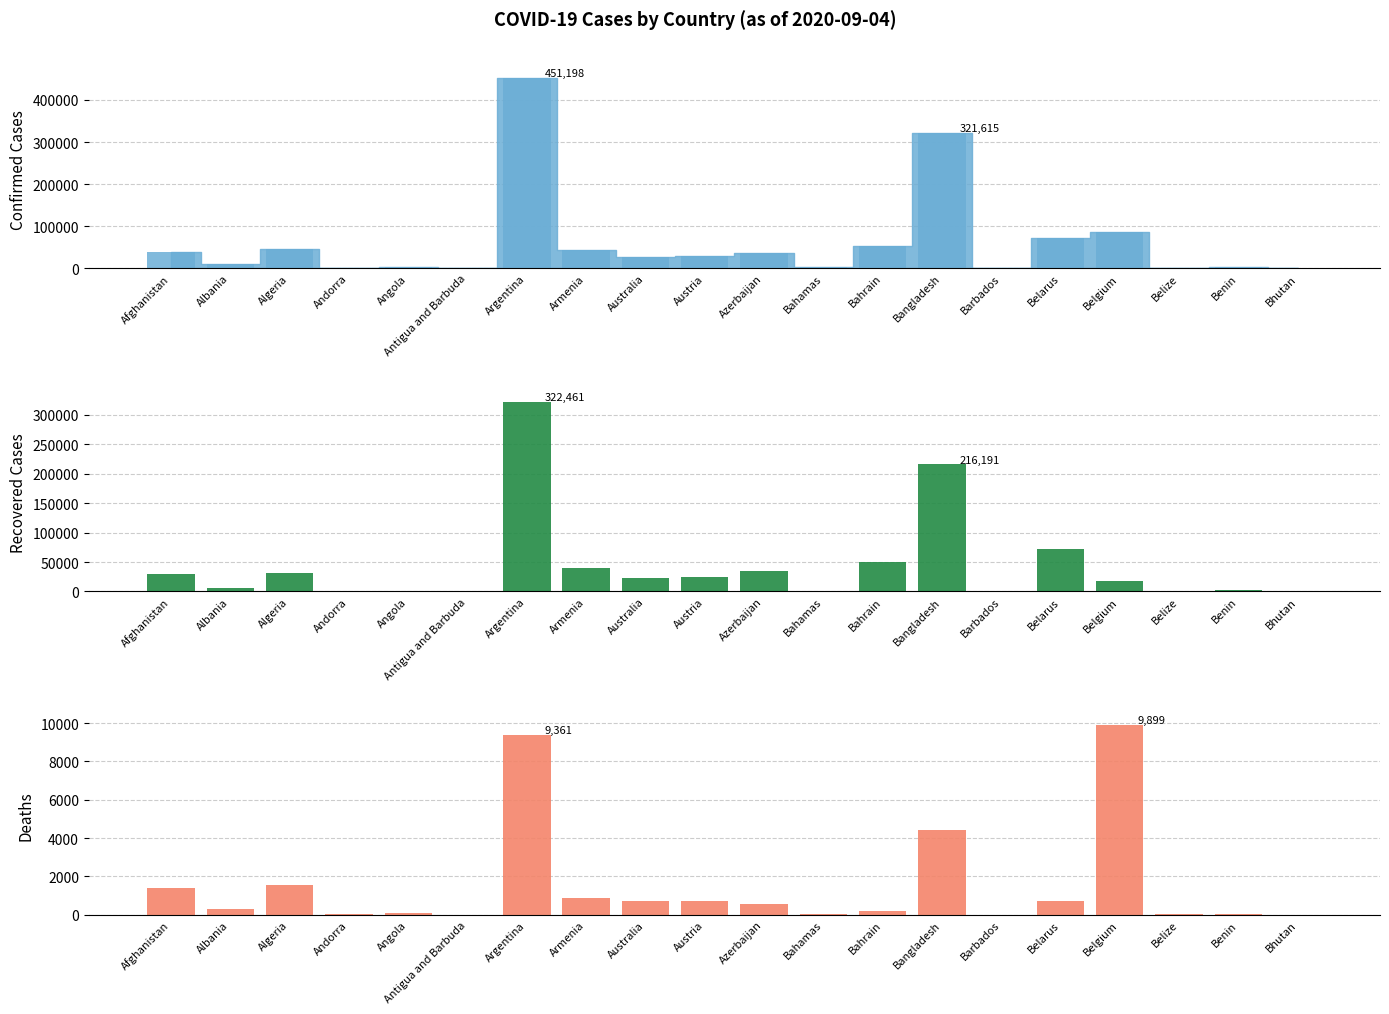

How many bars are there in total?

60